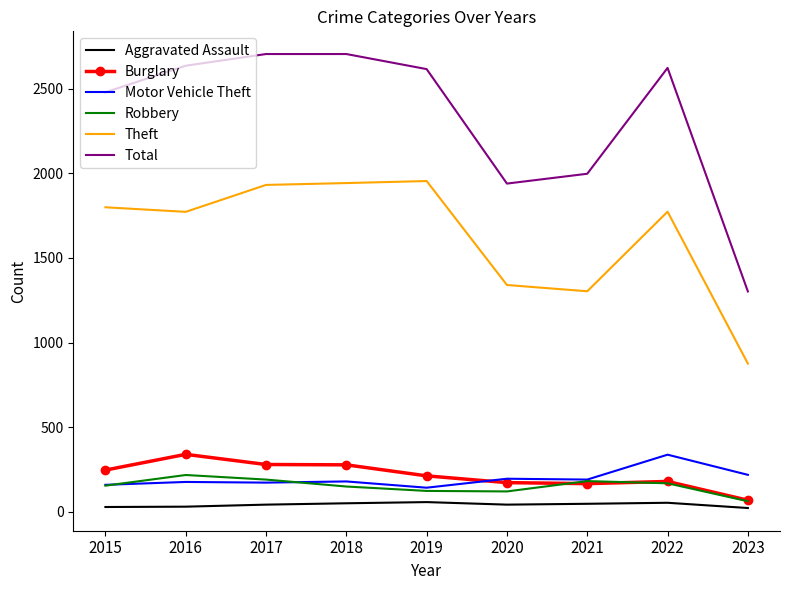

At which label does Burglary reach its minimum?

2023